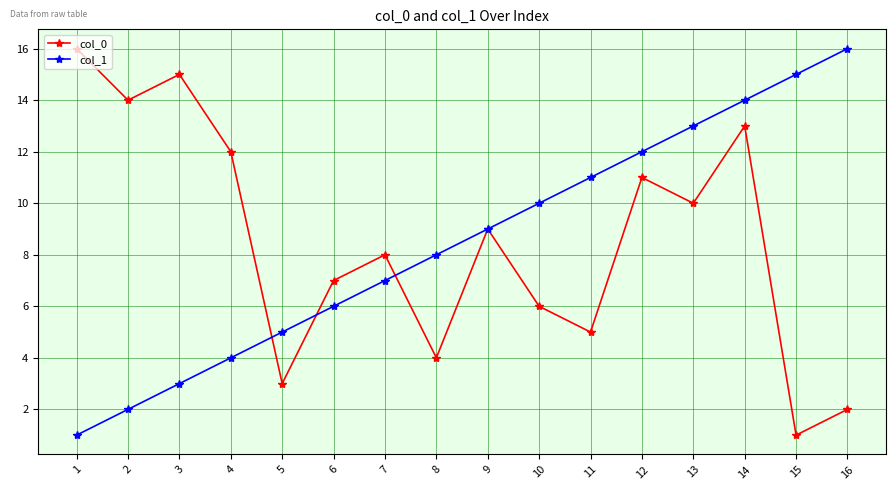

The value of col_0 at 11 is 5. True or false?

True